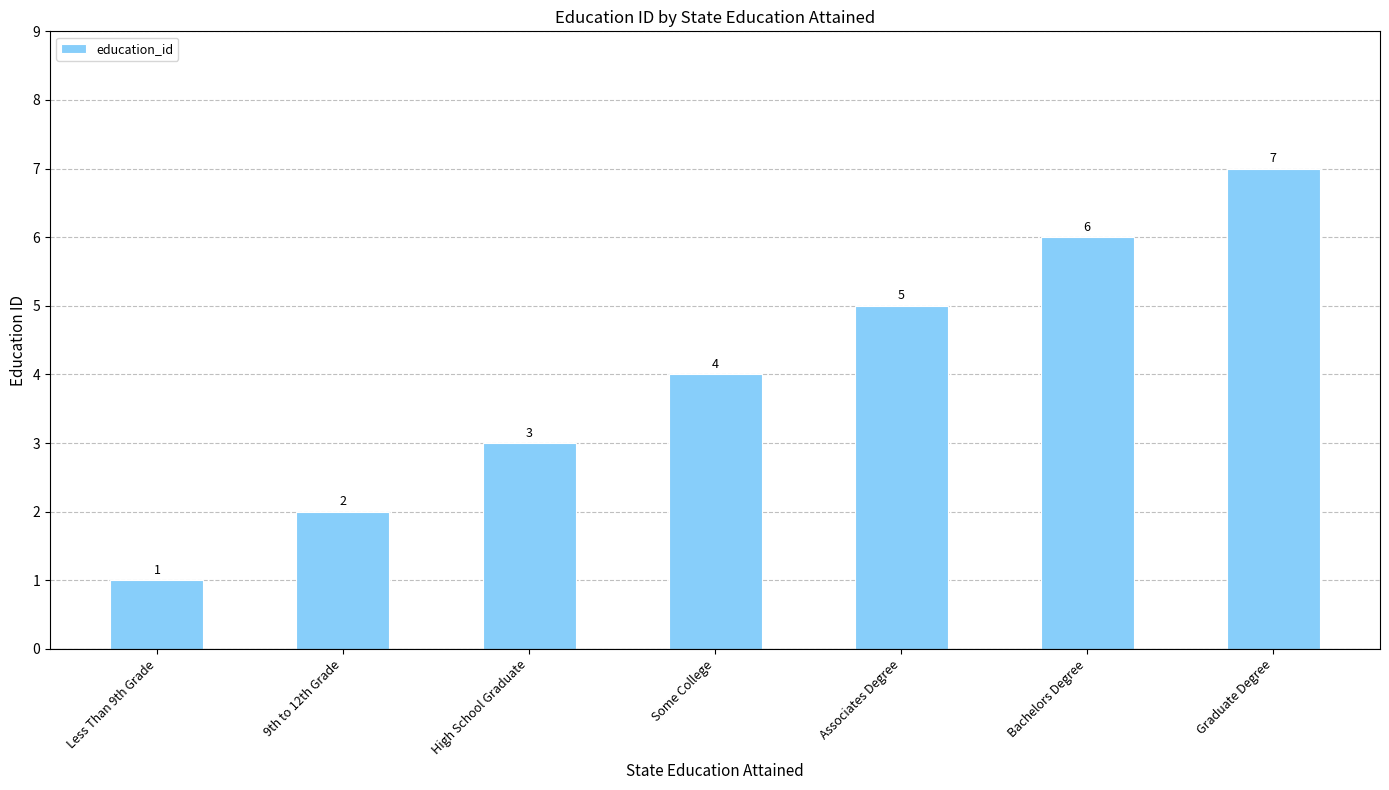

Rank the categories by value from lowest to highest.

Less Than 9th Grade, 9th to 12th Grade, High School Graduate, Some College, Associates Degree, Bachelors Degree, Graduate Degree